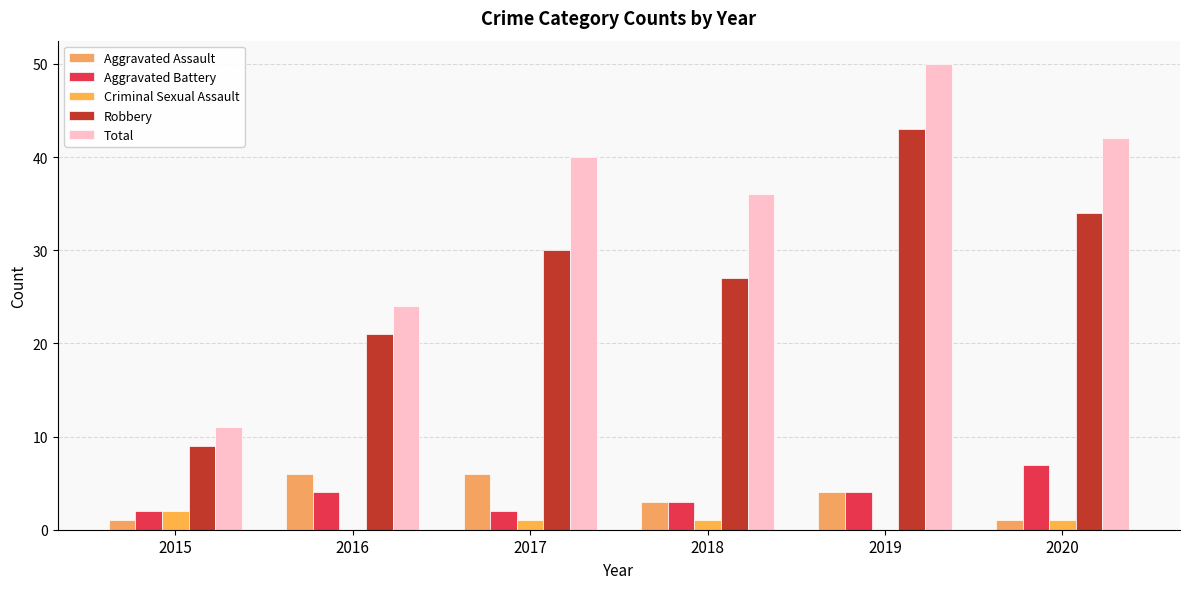

Between 2015 and 2019, which series saw the biggest shift?

Total